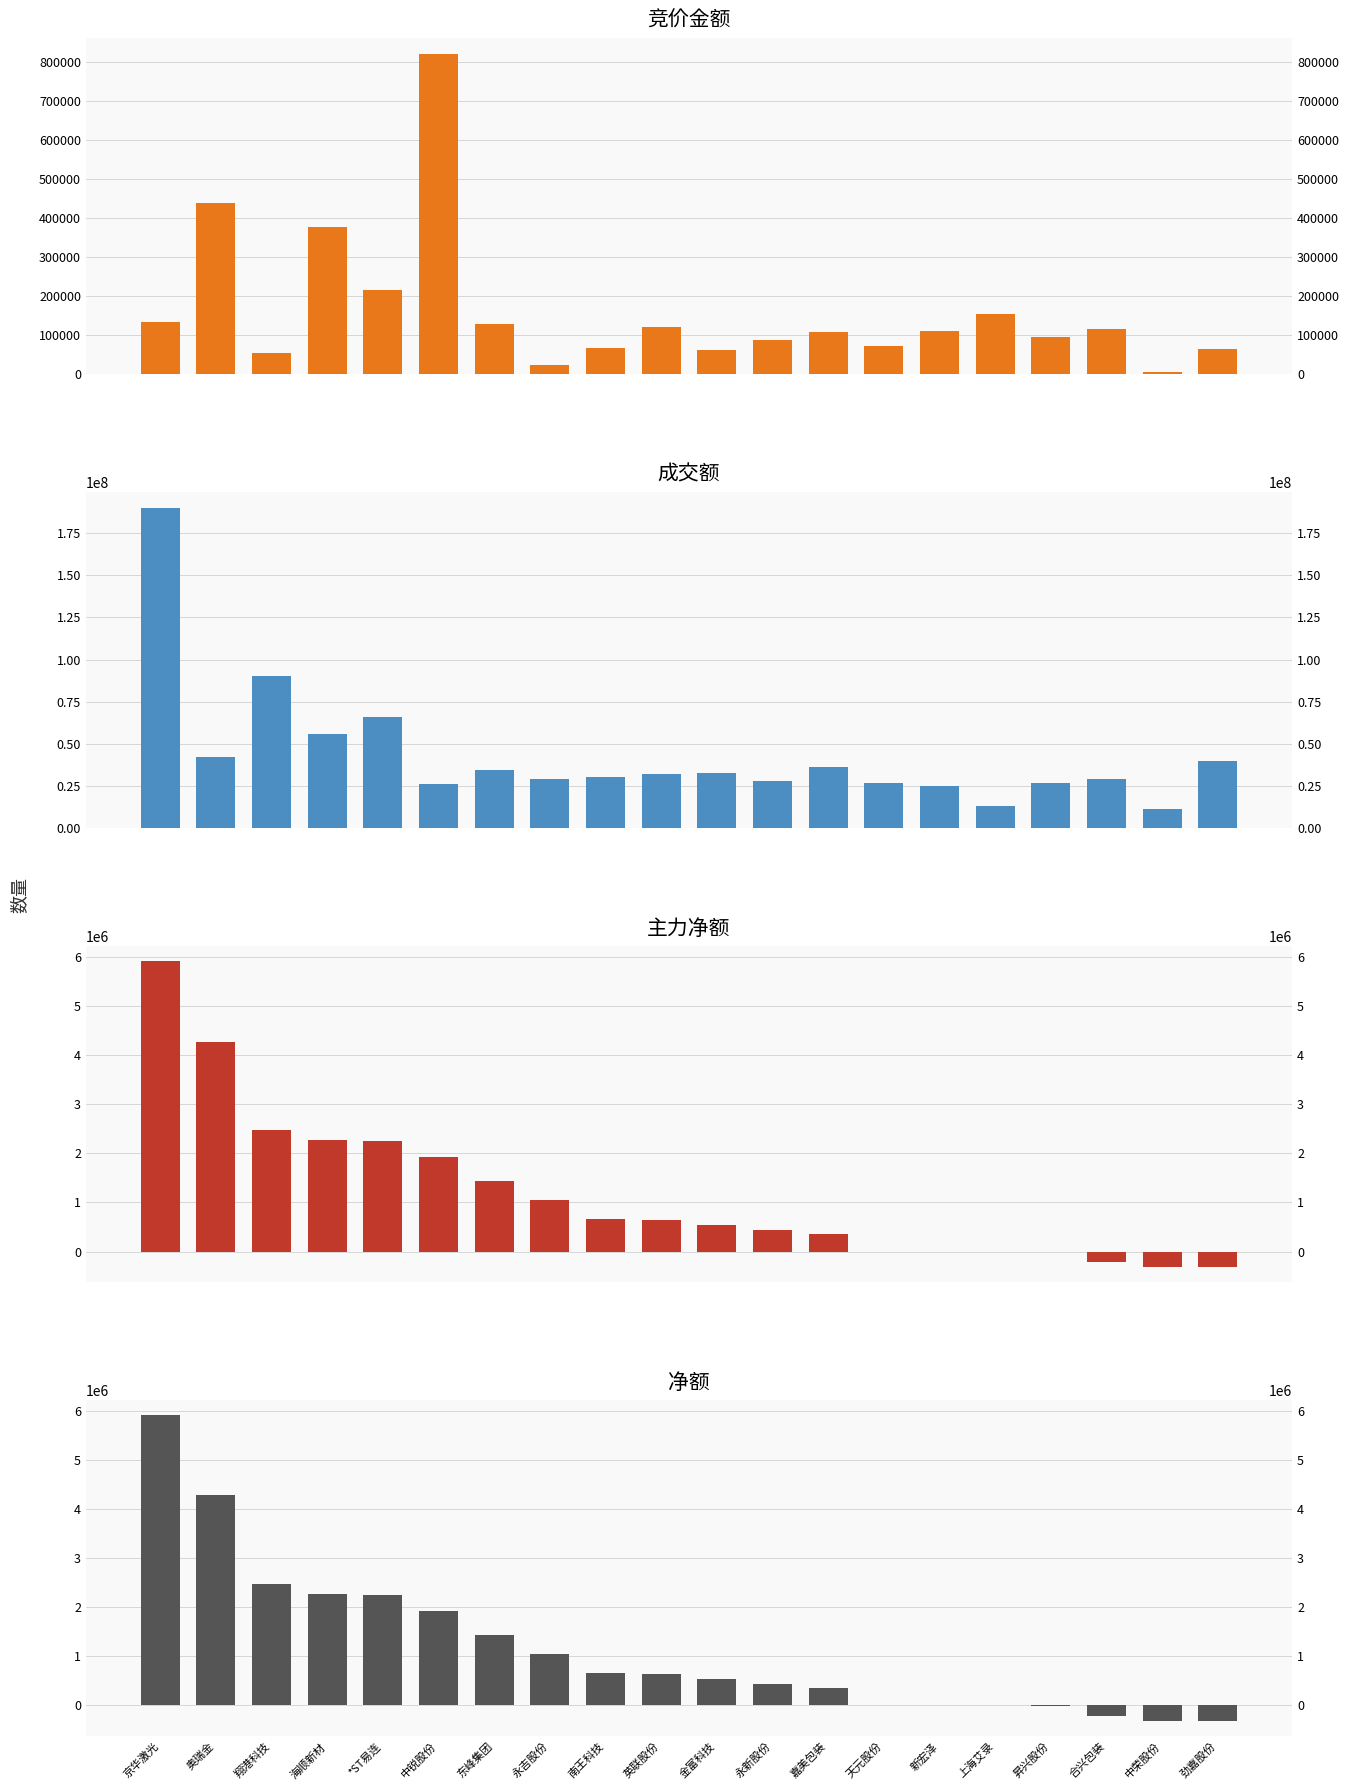

Reading left to right, transcribe all the data shown in this chart.

竞价金额: 京华激光=132840	奥瑞金=438180	翔港科技=53400	海顺新材=377142	*ST易连=215865	中锐股份=820155	东峰集团=128952	永吉股份=24732	南王科技=67230	英联股份=122040	金富科技=62599	永新股份=88638	嘉美包装=109470	天元股份=73332	新宏泽=111888	上海艾录=154322	昇兴股份=96067	合兴包装=116960	中荣股份=5418	劲嘉股份=65646
成交额: 京华激光=189862083	奥瑞金=42100854	翔港科技=90039403	海顺新材=55762738	*ST易连=66093104	中锐股份=26474859	东峰集团=34521785	永吉股份=29383729	南王科技=30645949	英联股份=32181412	金富科技=32561392	永新股份=28215772	嘉美包装=36578170	天元股份=26991569	新宏泽=25002302	上海艾录=13306209	昇兴股份=27016796	合兴包装=28998598	中荣股份=11237834	劲嘉股份=39978387
主力净额: 京华激光=5920230	奥瑞金=4282436	翔港科技=2476734	海顺新材=2273756	*ST易连=2257553	中锐股份=1932601	东峰集团=1434379	永吉股份=1048942	南王科技=660047	英联股份=644436	金富科技=548754	永新股份=433816	嘉美包装=364863	天元股份=0	新宏泽=0	上海艾录=0	昇兴股份=-5555	合兴包装=-221257	中荣股份=-308550	劲嘉股份=-313851
净额: 京华激光=5920230	奥瑞金=4282436	翔港科技=2476734	海顺新材=2273756	*ST易连=2257553	中锐股份=1932601	东峰集团=1434379	永吉股份=1048942	南王科技=660047	英联股份=644436	金富科技=548754	永新股份=433816	嘉美包装=364863	天元股份=0	新宏泽=0	上海艾录=0	昇兴股份=-5555	合兴包装=-221257	中荣股份=-308550	劲嘉股份=-313851